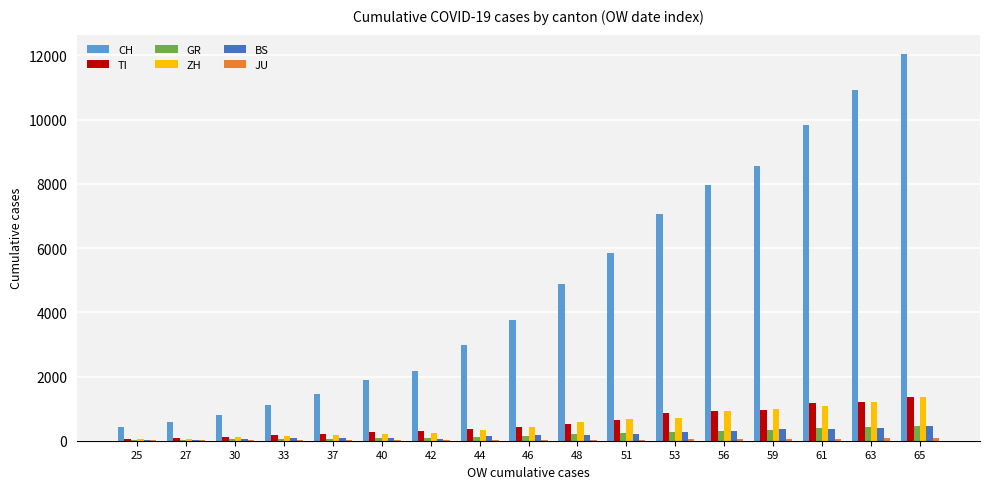

Between 37 and 51, which series saw the biggest shift?

CH